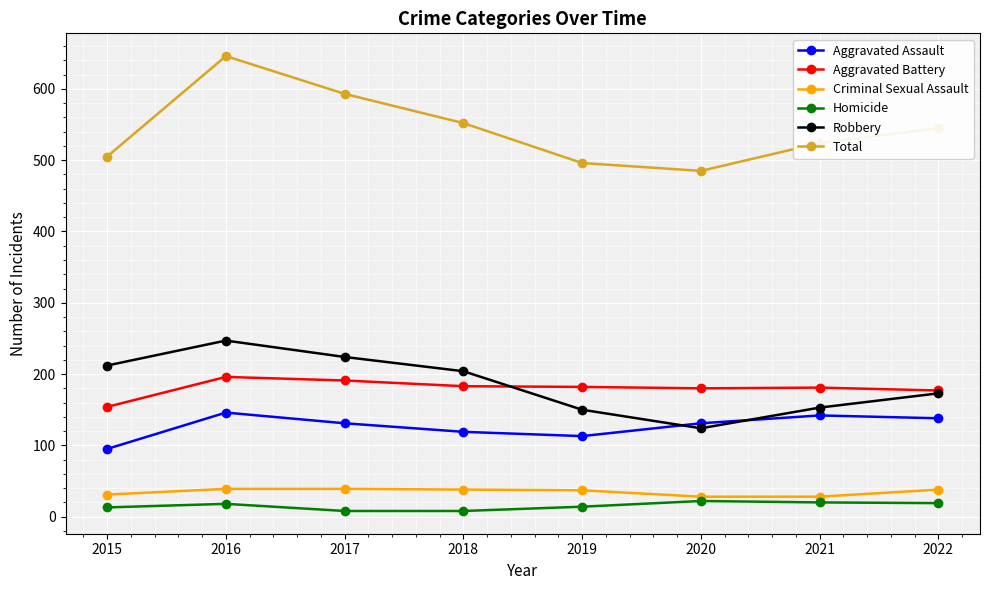

Which series has the largest total across all categories?

Total